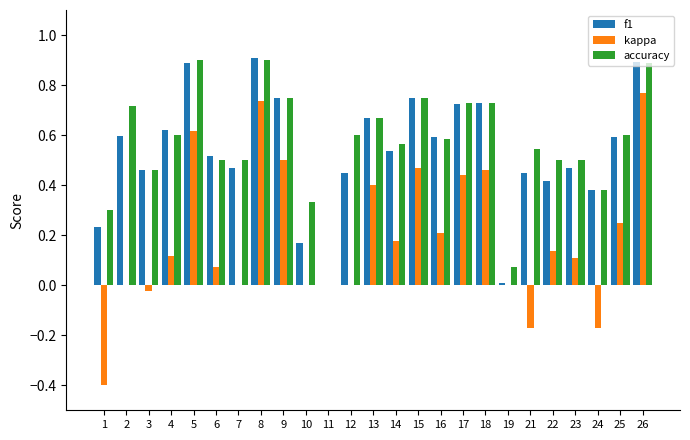

What is the sum of all accuracy values?

14.1